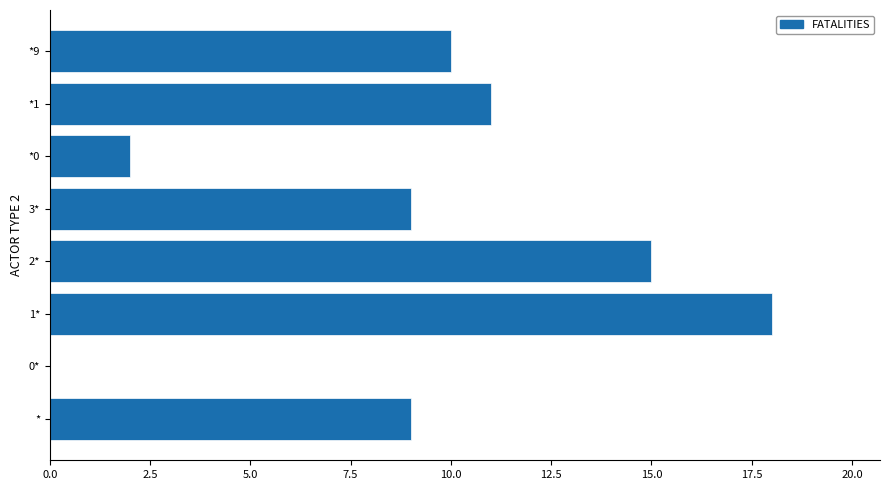

What is the sum of the values at 3* and *1?

20